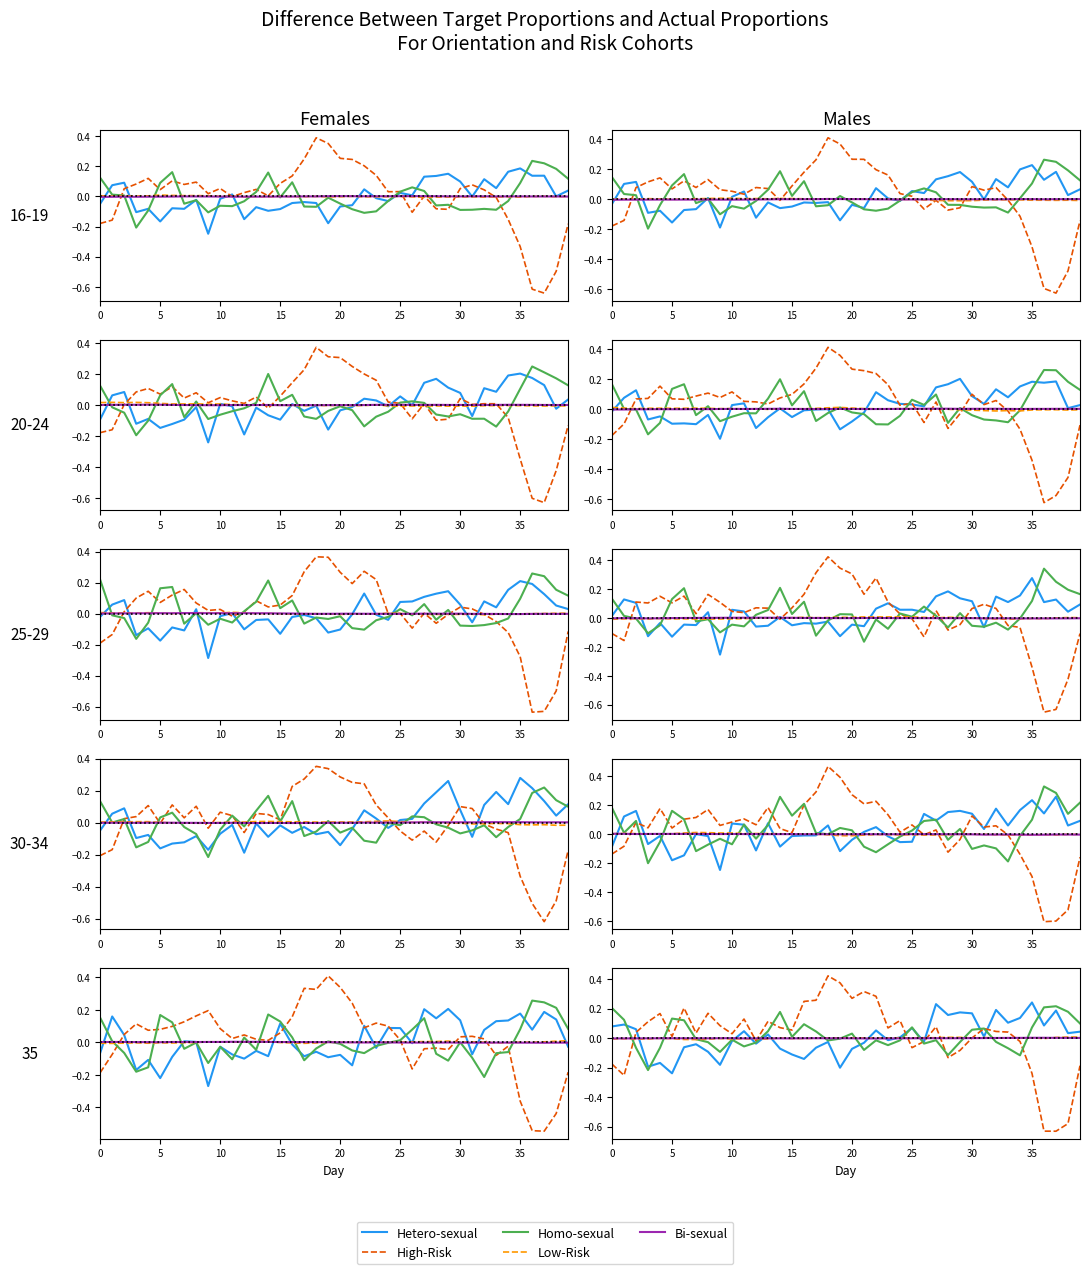

How many positive values does the High-Risk series have?

27